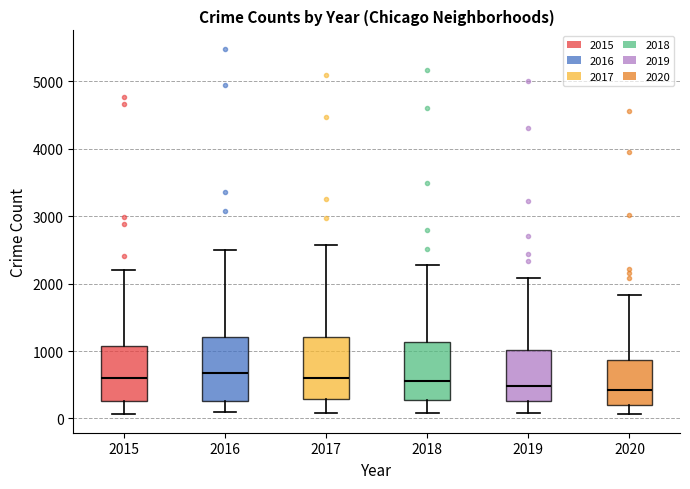

Reading left to right, read every box against the y-axis: the position of its median line, the range the box covers, and the ends of its whiskers. The values are not printed on the chart, so give them approximately, as read against the axis.

2015: median 600, box 300 to 1100, whiskers 100 to 2200
2016: median 700, box 300 to 1200, whiskers 100 to 2500
2017: median 600, box 300 to 1200, whiskers 100 to 2600
2018: median 600, box 300 to 1100, whiskers 100 to 2300
2019: median 500, box 300 to 1000, whiskers 100 to 2100
2020: median 400, box 200 to 900, whiskers 100 to 1800